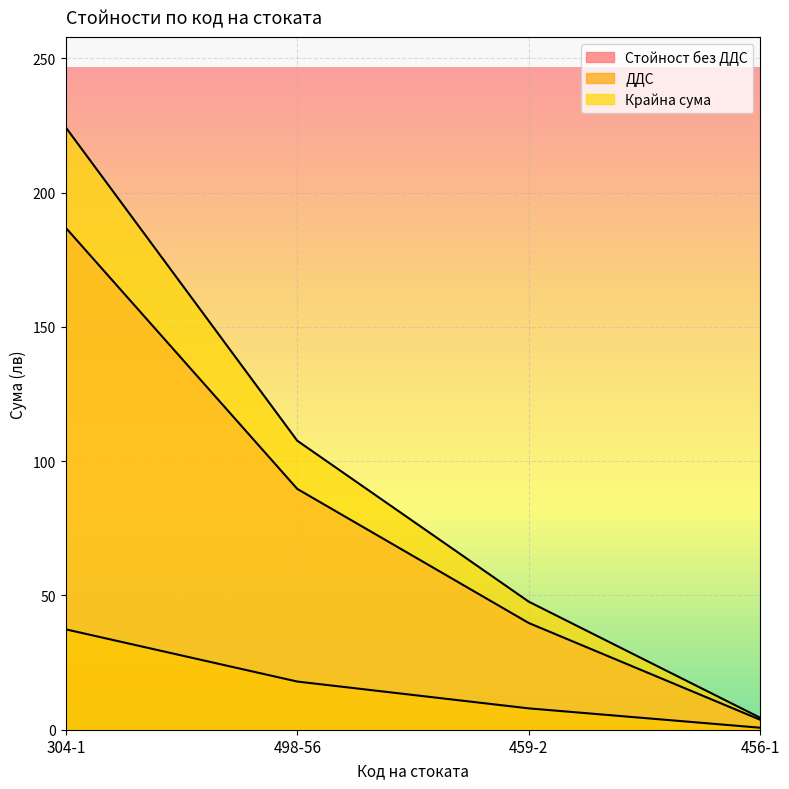

List the series in order of their overall mean, lowest first.

ДДС, Стойност без ДДС, Крайна сума